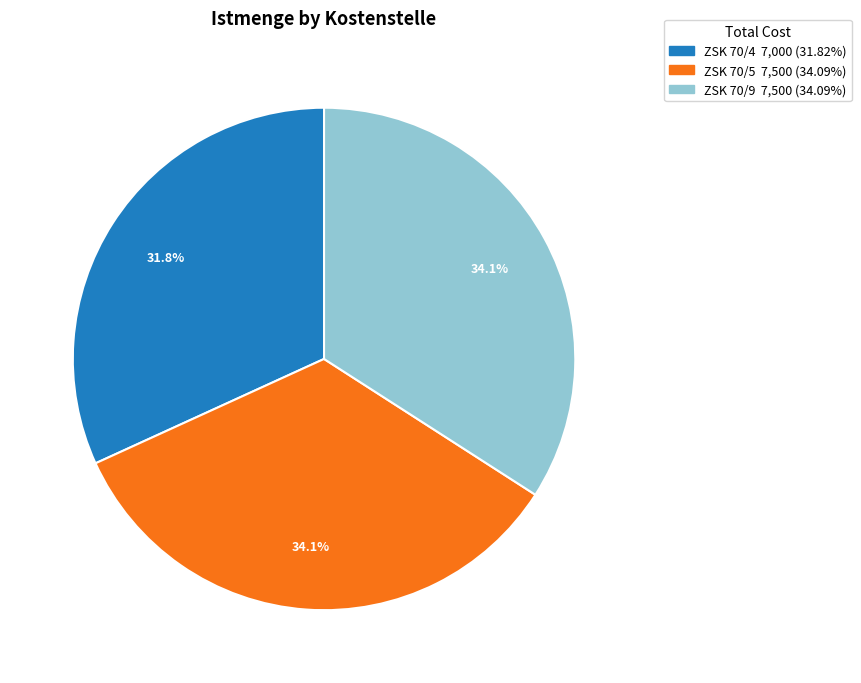

To the nearest percent, what is the combined percentage of ZSK 70/9 and ZSK 70/5?

68%